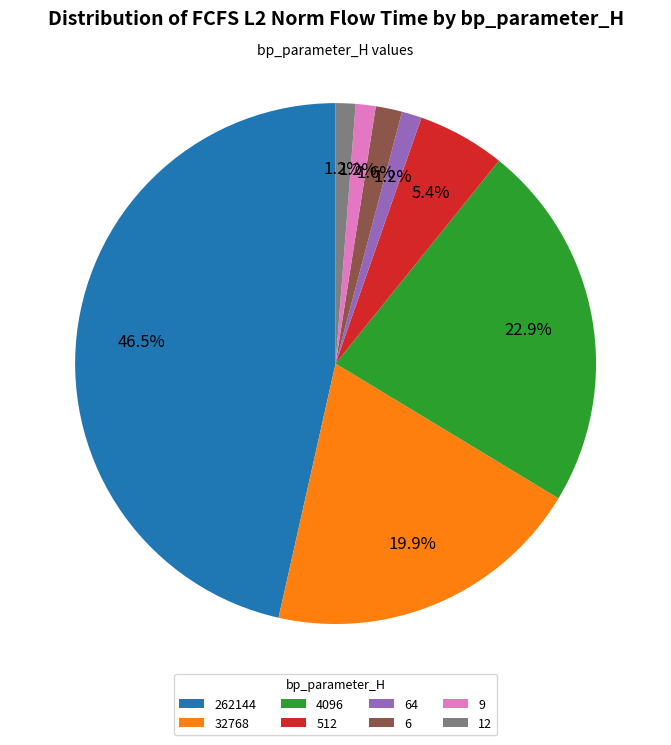

How many slices are in this pie chart?

8